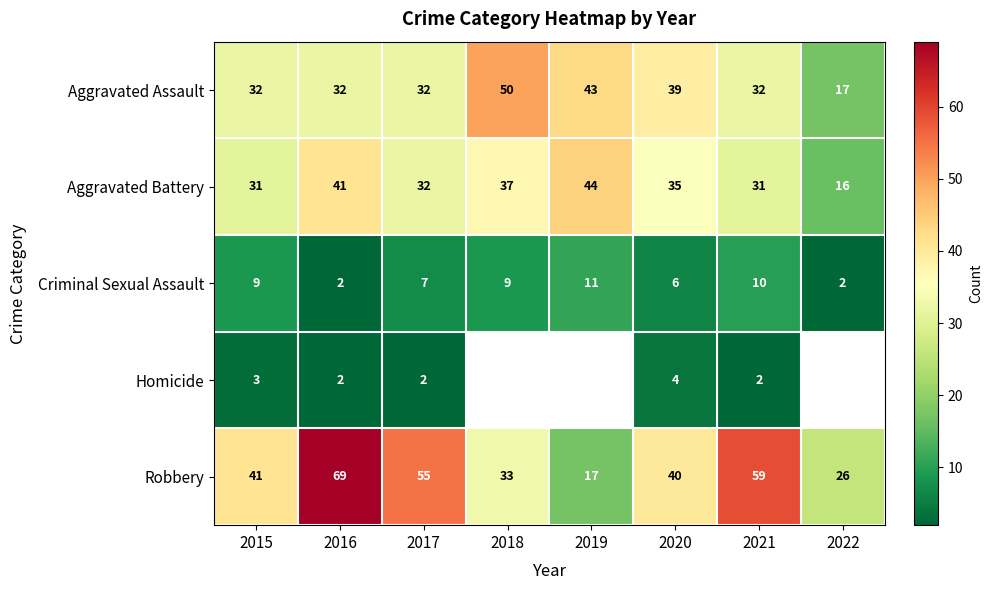

Read the Criminal Sexual Assault value at 2018.

9